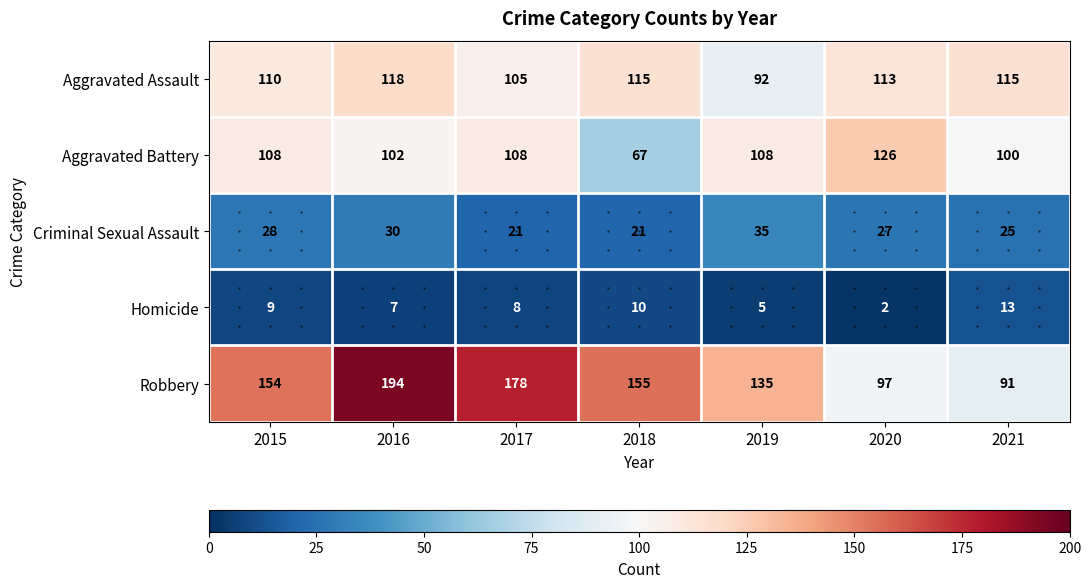

What is the total value across all series at 2020?

365